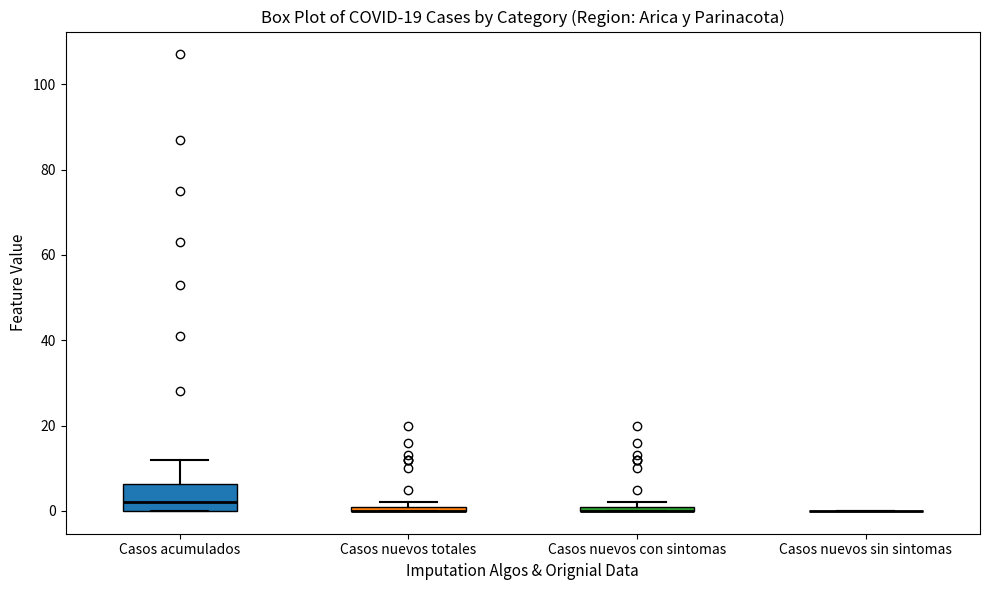

Comparing the boxes themselves (not the whiskers), which one is the tallest?

Casos acumulados